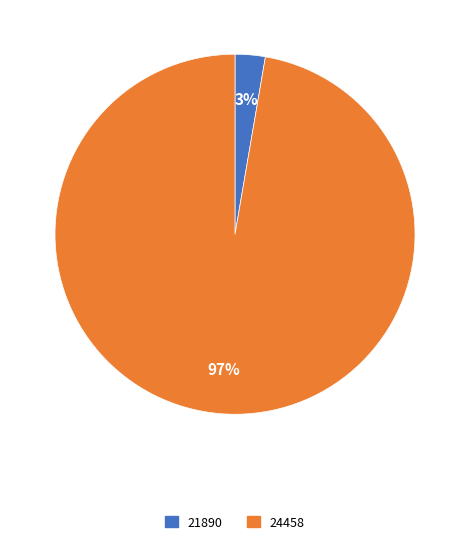

Count the number of slices in the pie.

2